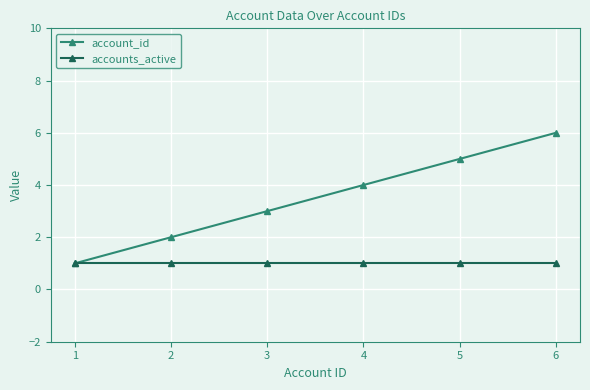

Is it true that accounts_active equals 1 at 3?

True